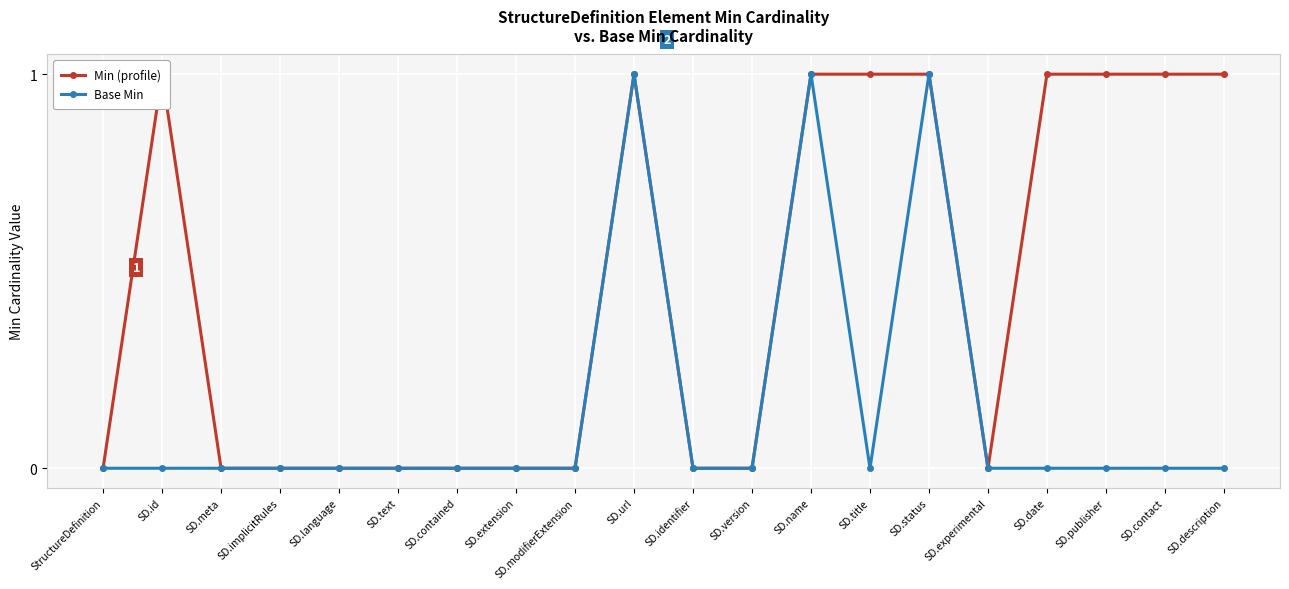

Reading left to right, transcribe all the data shown in this chart.

Min (profile): StructureDefinition=0	SD.id=1	SD.meta=0	SD.implicitRules=0	SD.language=0	SD.text=0	SD.contained=0	SD.extension=0	SD.modifierExtension=0	SD.url=1	SD.identifier=0	SD.version=0	SD.name=1	SD.title=1	SD.status=1	SD.experimental=0	SD.date=1	SD.publisher=1	SD.contact=1	SD.description=1
Base Min: StructureDefinition=0	SD.id=0	SD.meta=0	SD.implicitRules=0	SD.language=0	SD.text=0	SD.contained=0	SD.extension=0	SD.modifierExtension=0	SD.url=1	SD.identifier=0	SD.version=0	SD.name=1	SD.title=0	SD.status=1	SD.experimental=0	SD.date=0	SD.publisher=0	SD.contact=0	SD.description=0